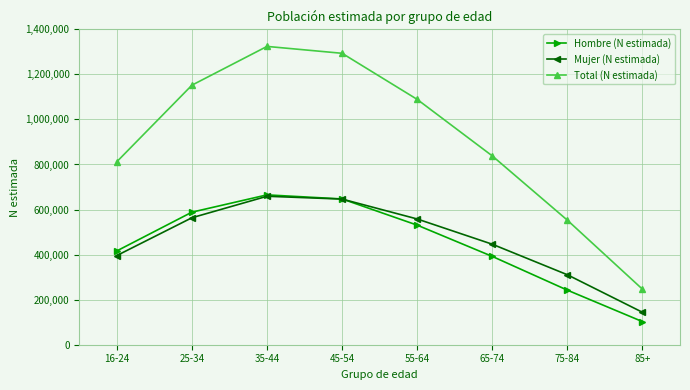

Where is the first local maximum for Mujer (N estimada)?

35-44